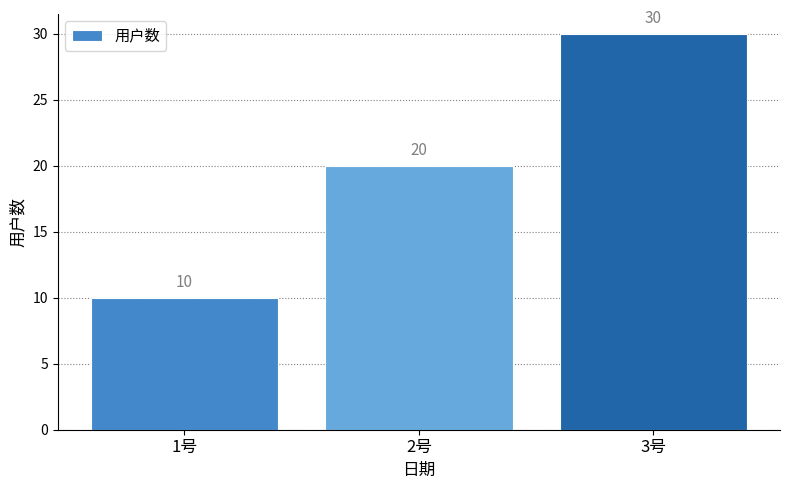

Does the chart contain any negative values?

No